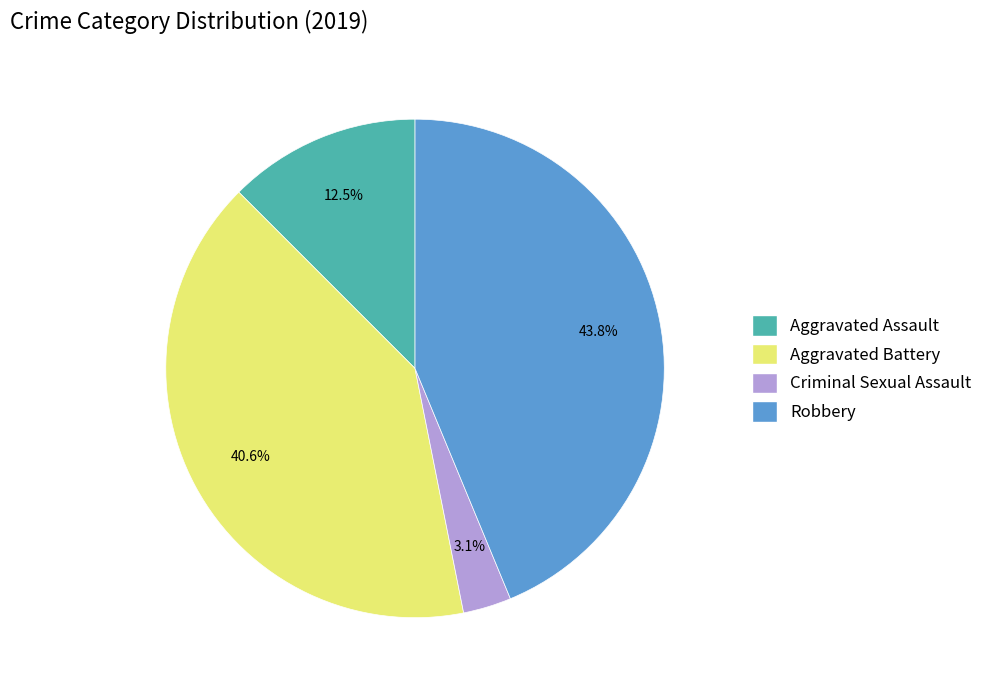

Does any single category account for the majority?

No